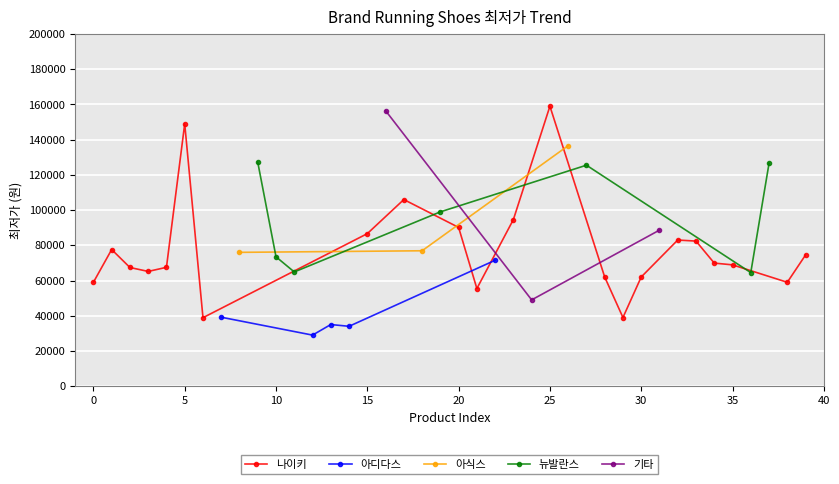

At which label is the value closest to 94000?

23